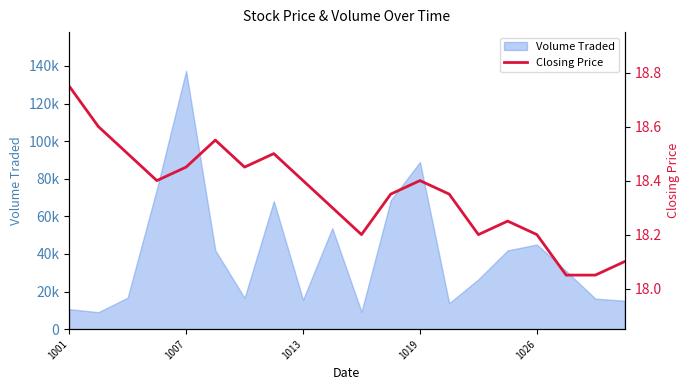

Is it true that the value at 13 is 18.4?

True